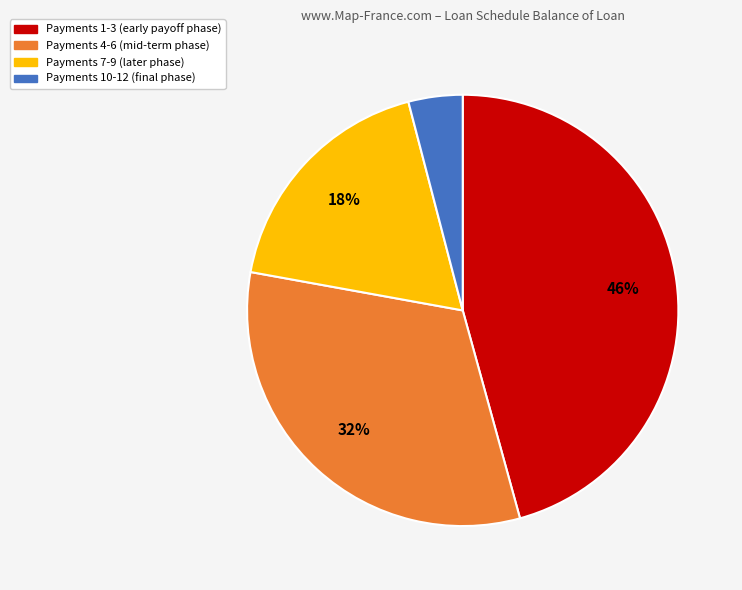

Count the number of slices in the pie.

4